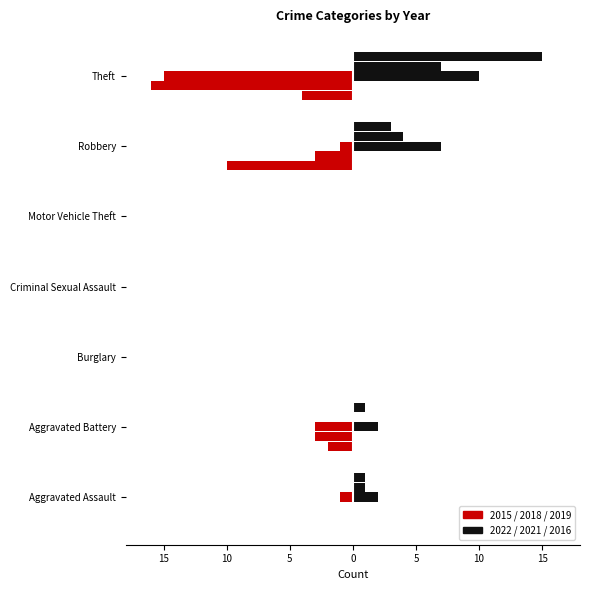

At how many categories does at least one series exceed 0?

4